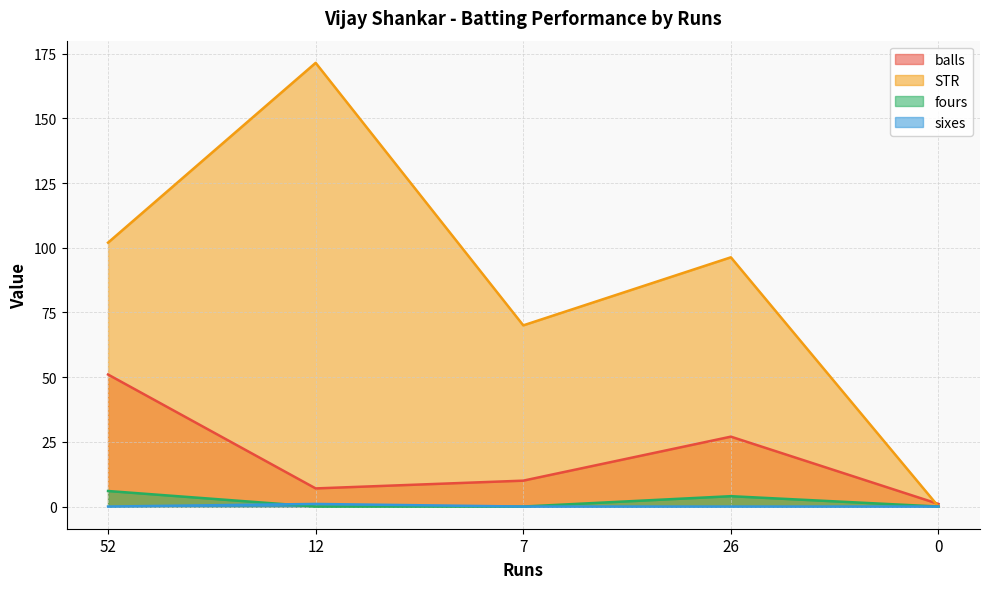

True or false: balls and fours intersect in this chart.

False